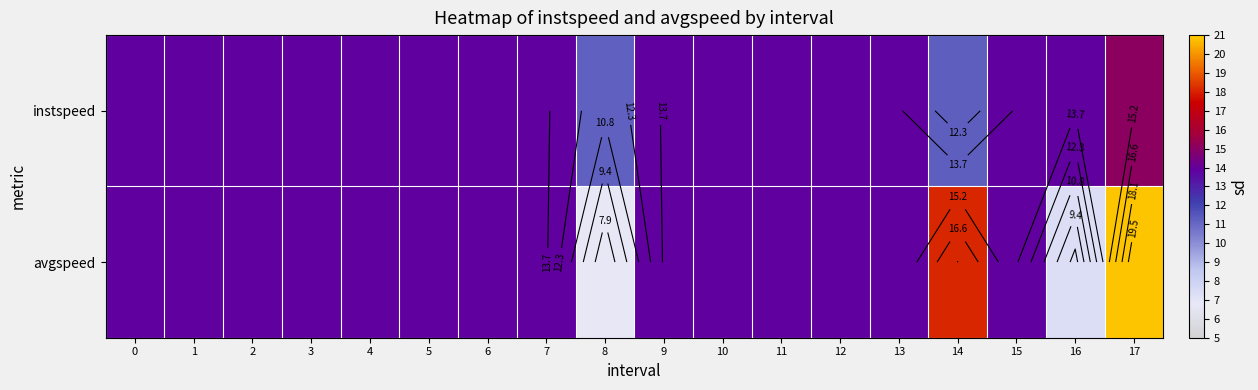

Between 14 and 17, which is larger?

17